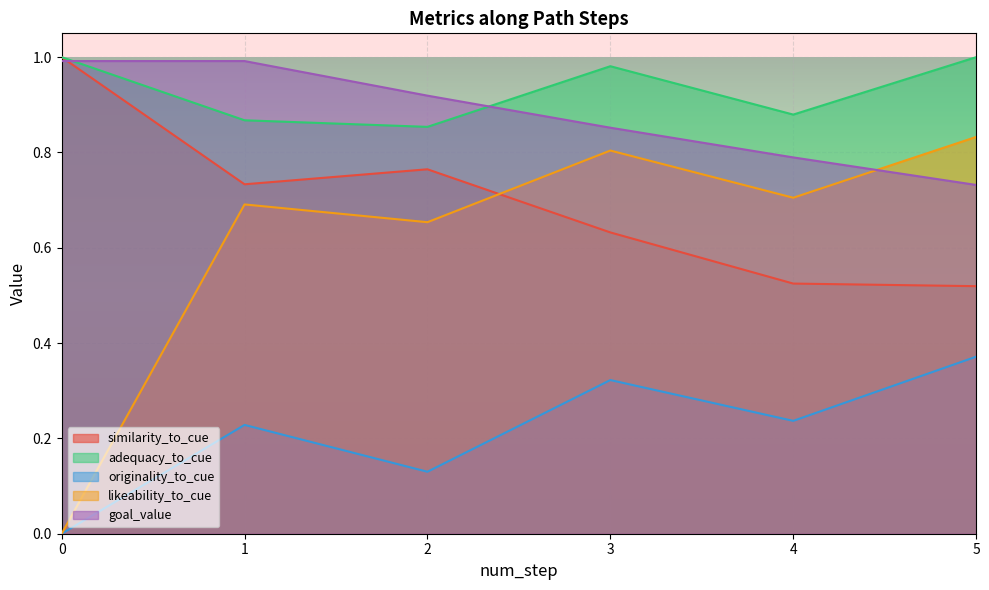

How many lines are shown in the chart?

5